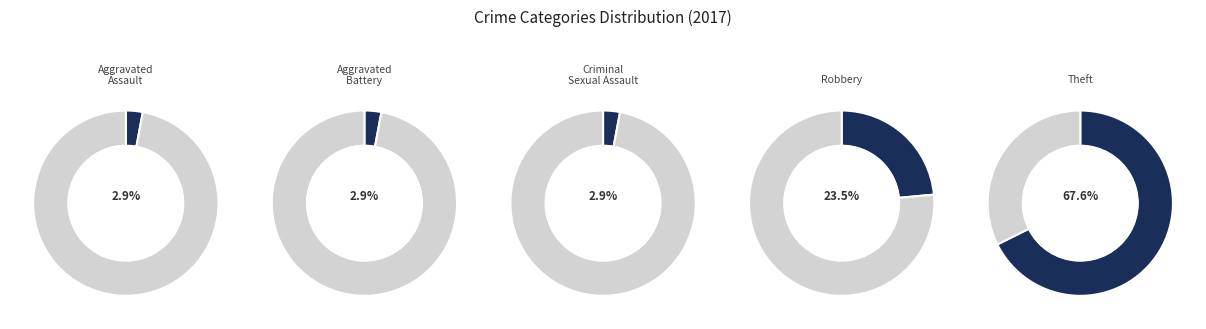

How many slices are in this pie chart?

5